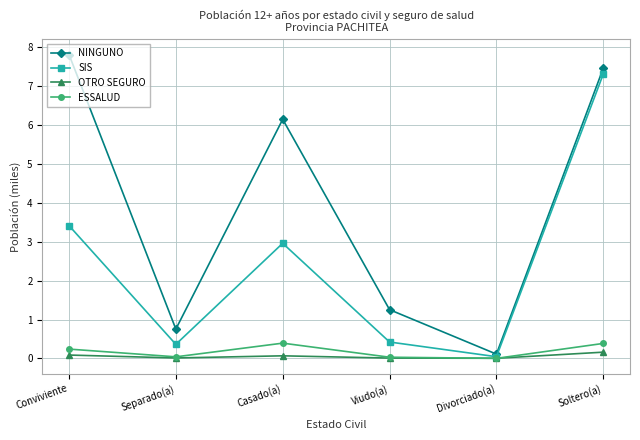

How many series are shown in this chart?

4